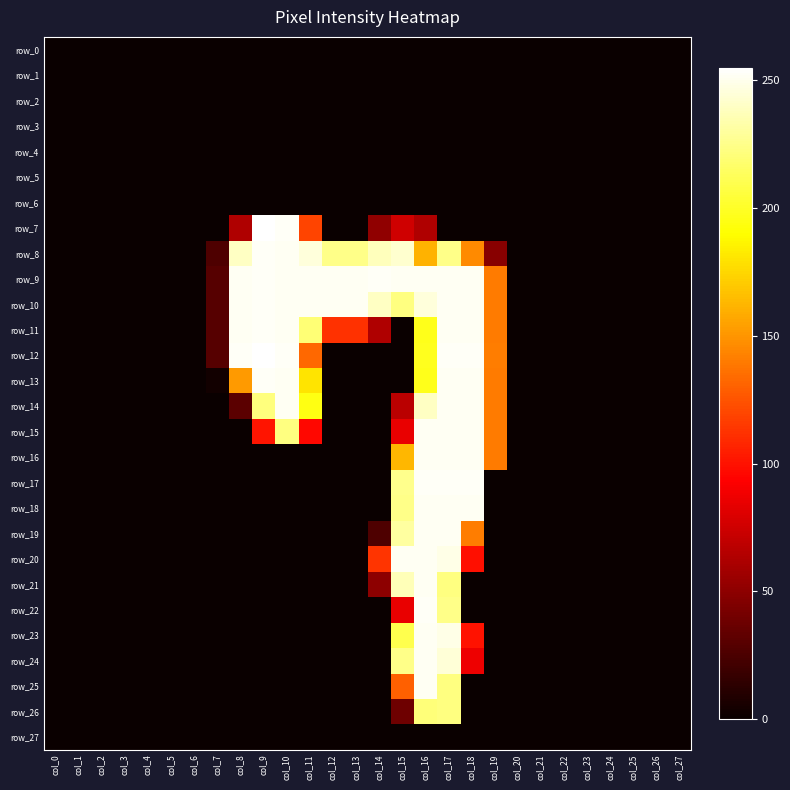

Rank the categories by row_18 value from highest to lowest.

col_16, col_17, col_18, col_15, col_0, col_1, col_2, col_3, col_4, col_5, col_6, col_7, col_8, col_9, col_10, col_11, col_12, col_13, col_14, col_19, col_20, col_21, col_22, col_23, col_24, col_25, col_26, col_27